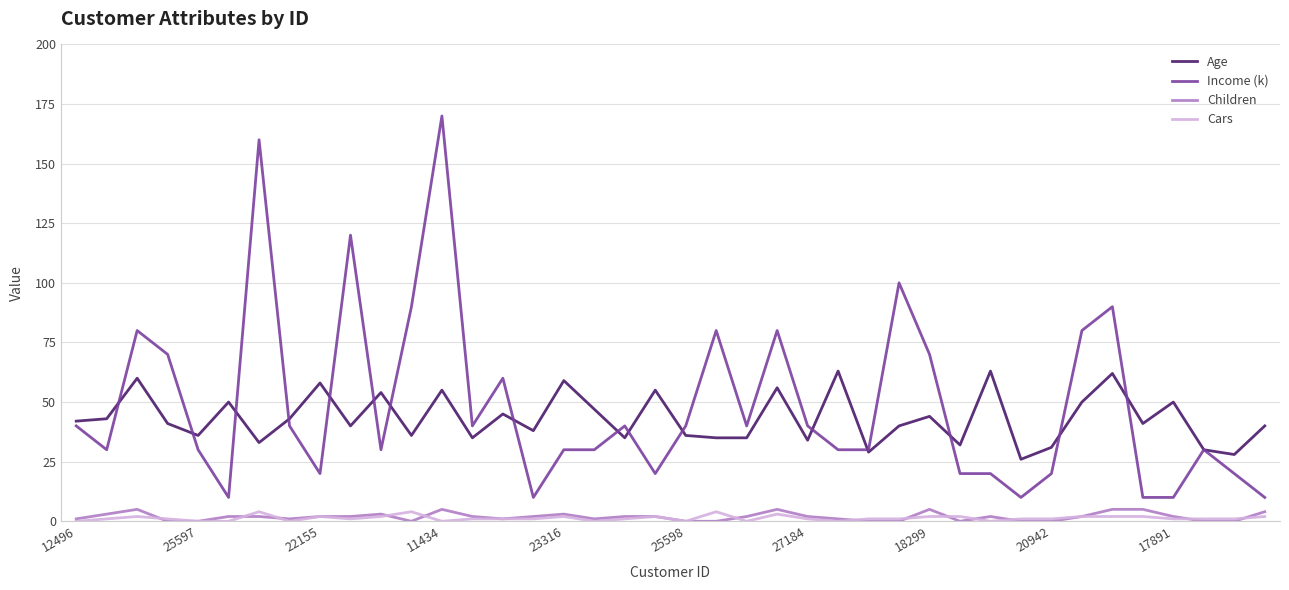

How many lines are shown in the chart?

4